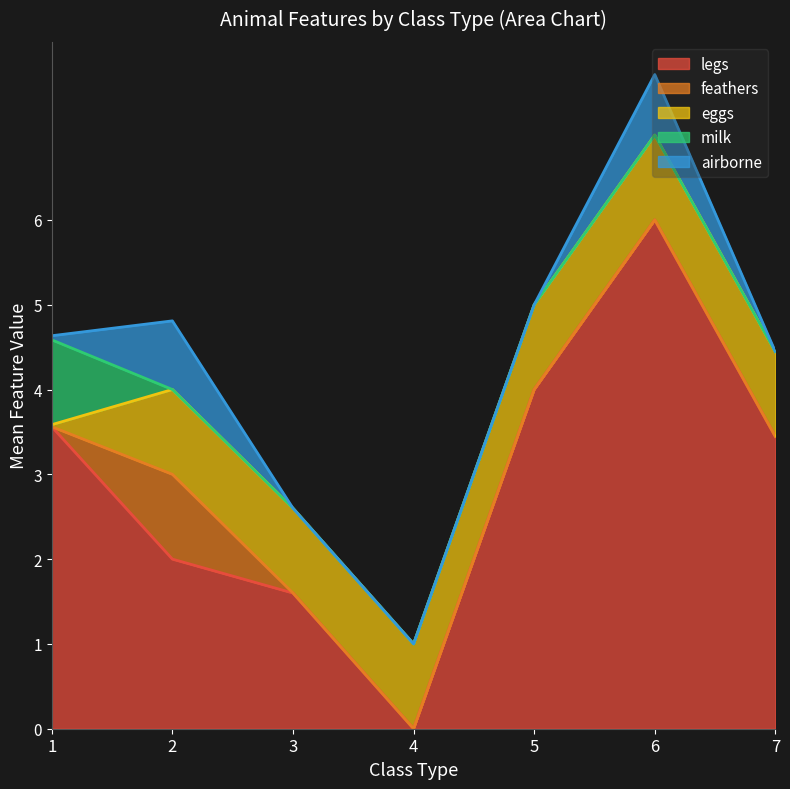

What value does the legs series have at 3?

1.6